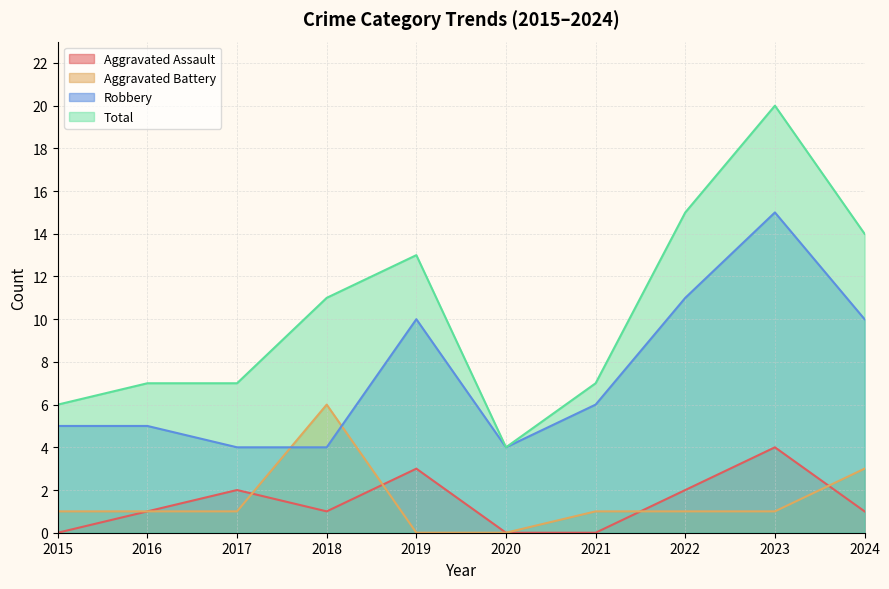

What is the value of the Aggravated Assault point at the 4th from the left?

1